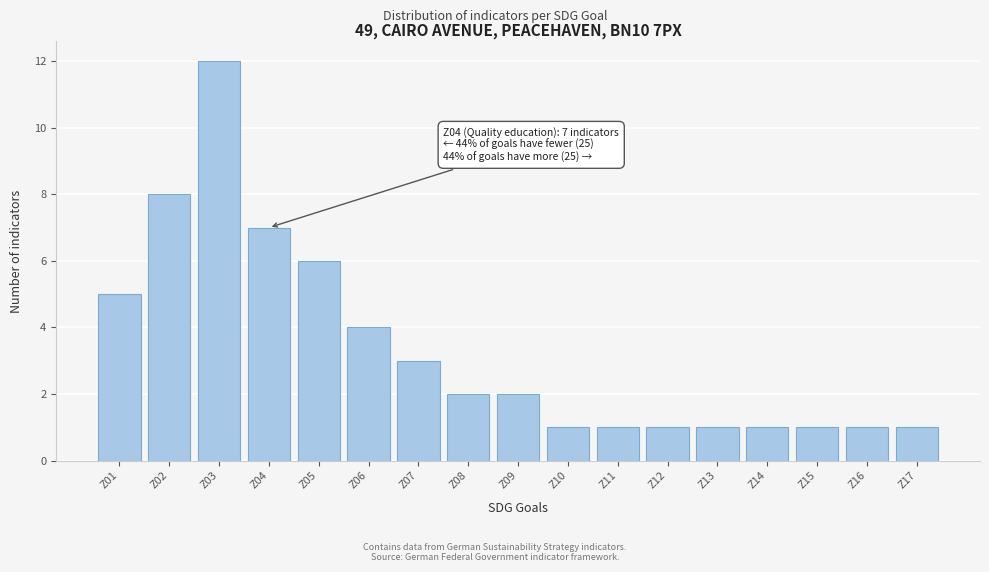

Reading left to right, extract all data points from this chart.

5	8	12	7	6	4	3	2	2	1	1	1	1	1	1	1	1